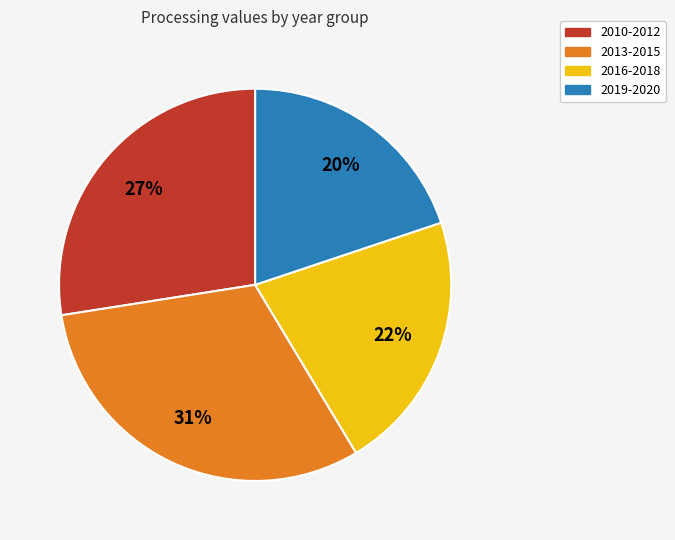

Does any single category account for the majority?

No